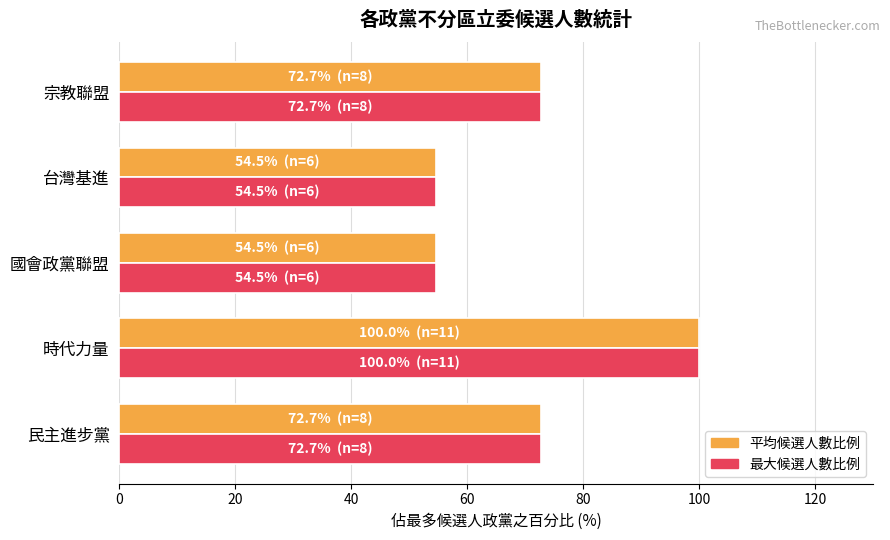

At which category is the sum across all series the highest?

時代力量